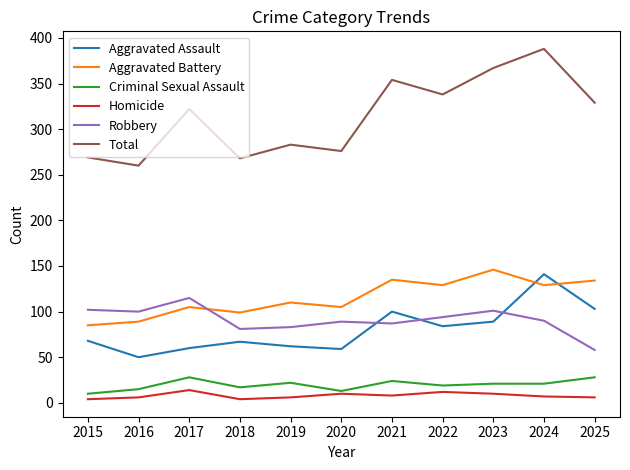

True or false: Robbery has a value of 22 at 2018.

False